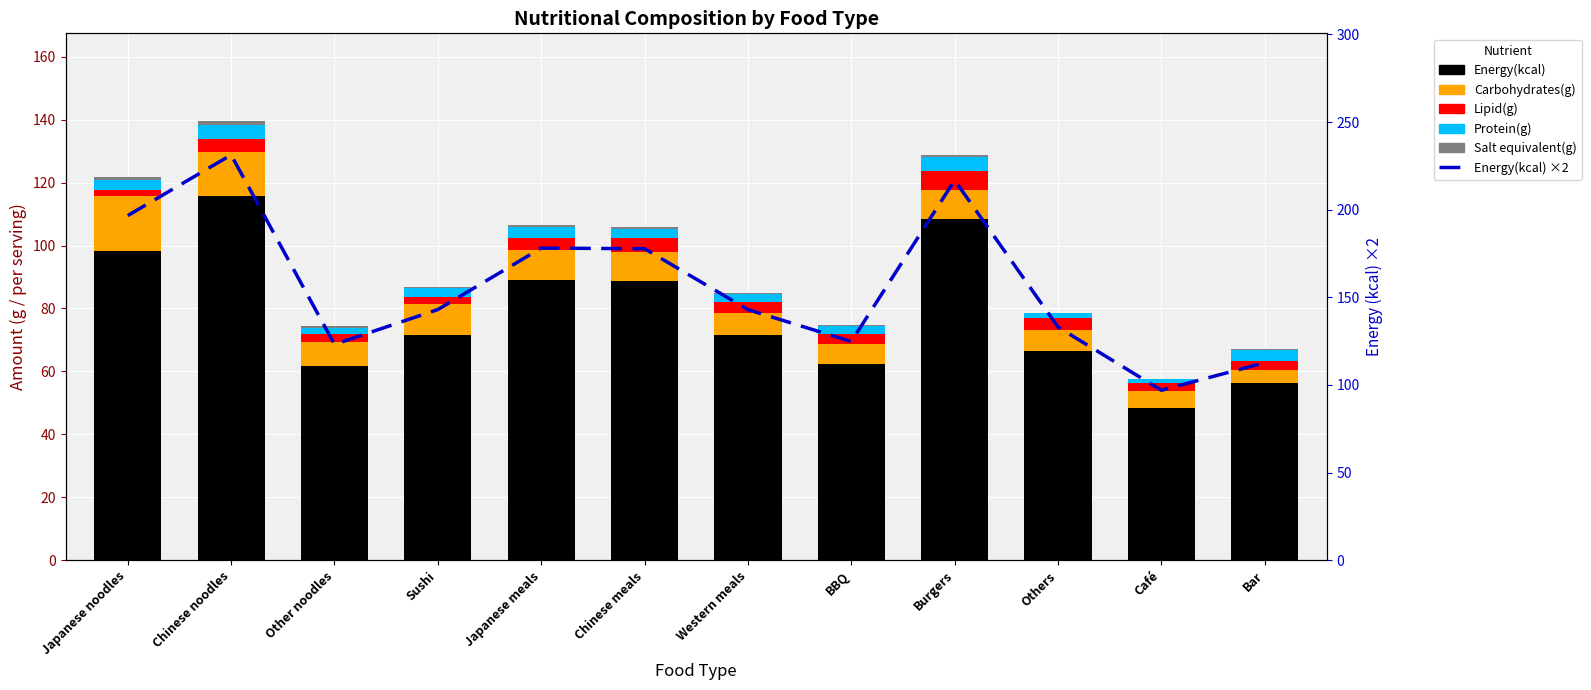

Reading left to right, list all the values displayed in this chart.

Energy(kcal): 98.3	115.6	61.6	71.5	89.0	88.9	71.5	62.4	108.4	66.5	48.5	56.4
Carbohydrates(g): 17.4	14.0	7.9	10.1	9.6	9.2	7.1	6.4	9.3	6.7	5.3	4.1
Lipid(g): 1.9	4.4	2.3	2.2	3.8	4.3	3.5	3.1	5.9	3.7	2.5	2.9
Protein(g): 3.1	4.2	2.1	2.6	3.4	3.0	2.4	2.4	4.6	1.6	1.2	3.2
Salt equivalent(g): 1.0	1.3	0.4	0.4	0.6	0.6	0.4	0.4	0.5	0.2	0.1	0.5
Energy(kcal) ×2: 196.6	231.2	123.1	143.0	178.1	177.7	143.0	124.8	216.8	133.0	97.0	112.7